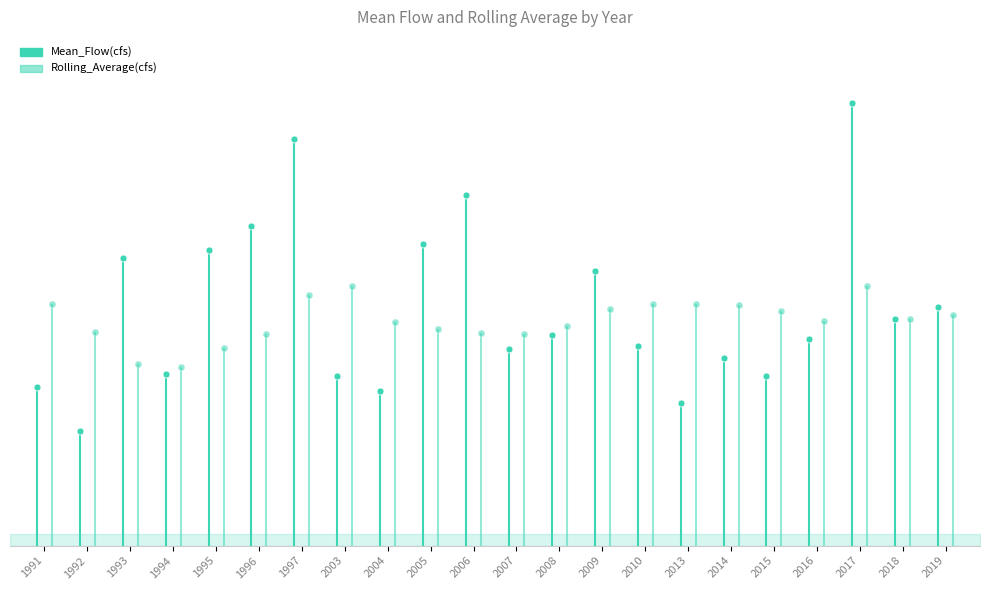

Reading right to left, extract all data points from this chart.

Mean_Flow(cfs): 207.9	197.2	385.8	180.2	147.8	163.9	124.1	173.8	239.8	183.9	171.1	305.3	263.3	135.2	148.2	354.3	279.1	258.1	149.7	251.0	99.6	138.4
Rolling_Average(cfs): 201.0	198.0	226.5	196.3	204.8	209.9	211.0	210.3	206.7	191.3	184.6	185.3	189.0	195.1	226.4	218.6	184.9	172.7	155.6	158.8	185.9	210.6